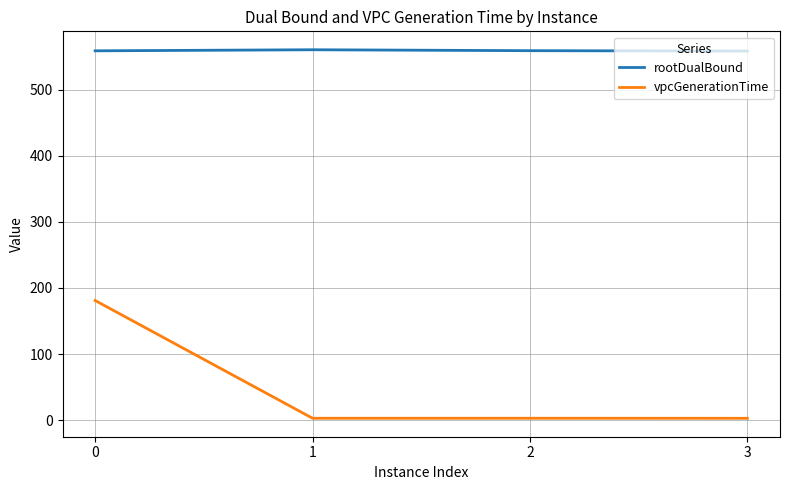

At how many categories does at least one series exceed 312?

4